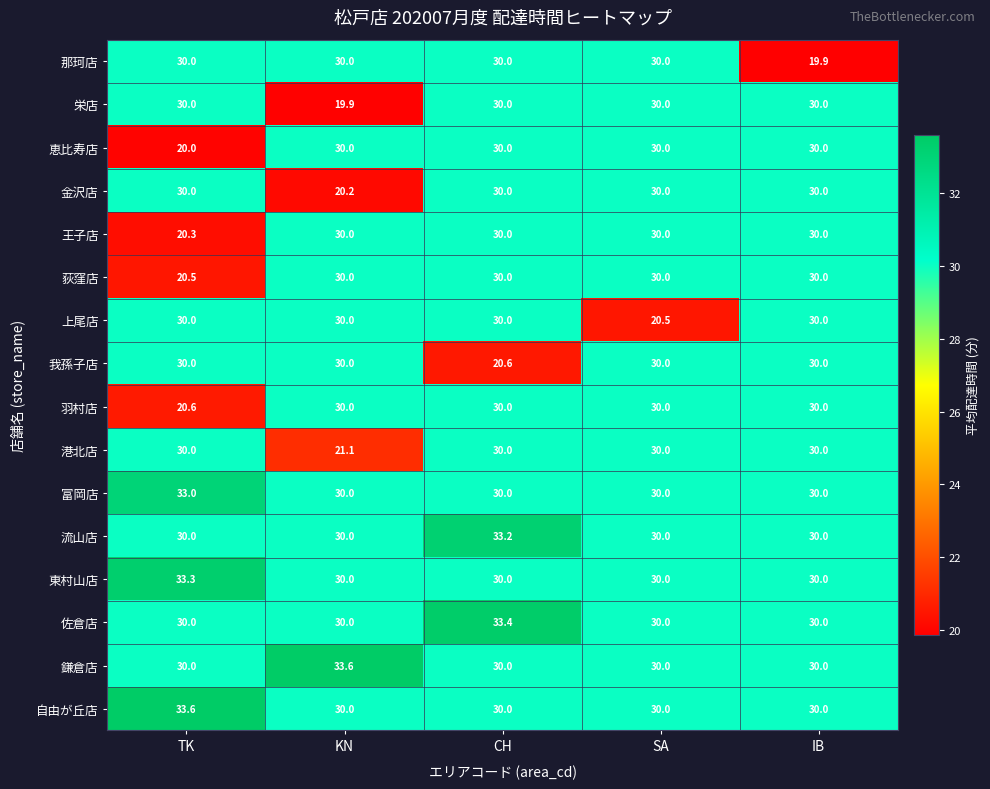

What is the approximate value of 栄店 at SA?

30.0